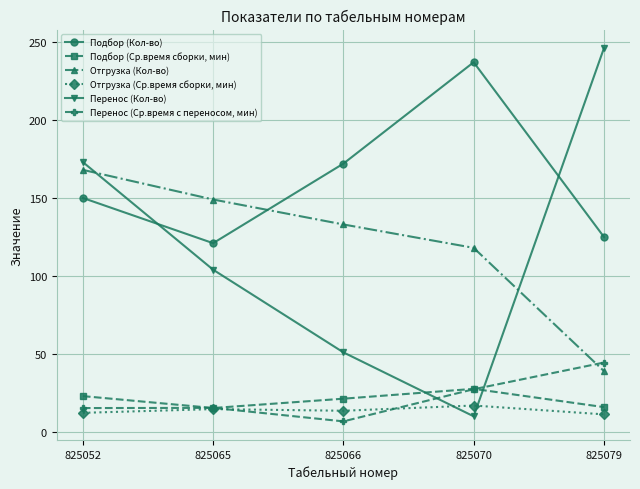

What is the value of the Перенос (Ср.время с переносом, мин) point at the 5th from the left?

44.5